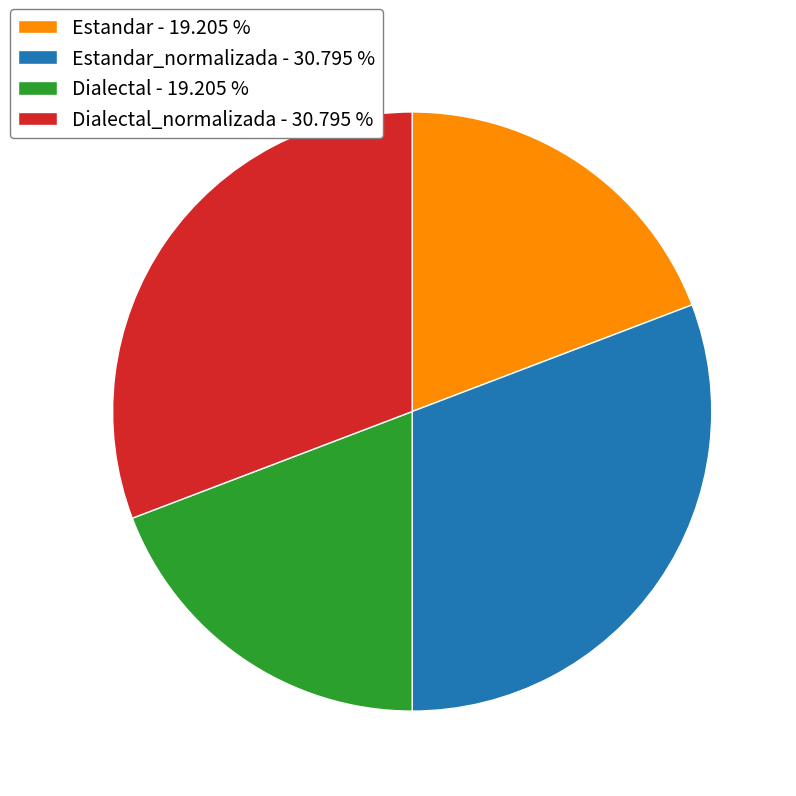

Which has a higher value, Estandar - 19.205 % or Dialectal_normalizada - 30.795 %?

Dialectal_normalizada - 30.795 %